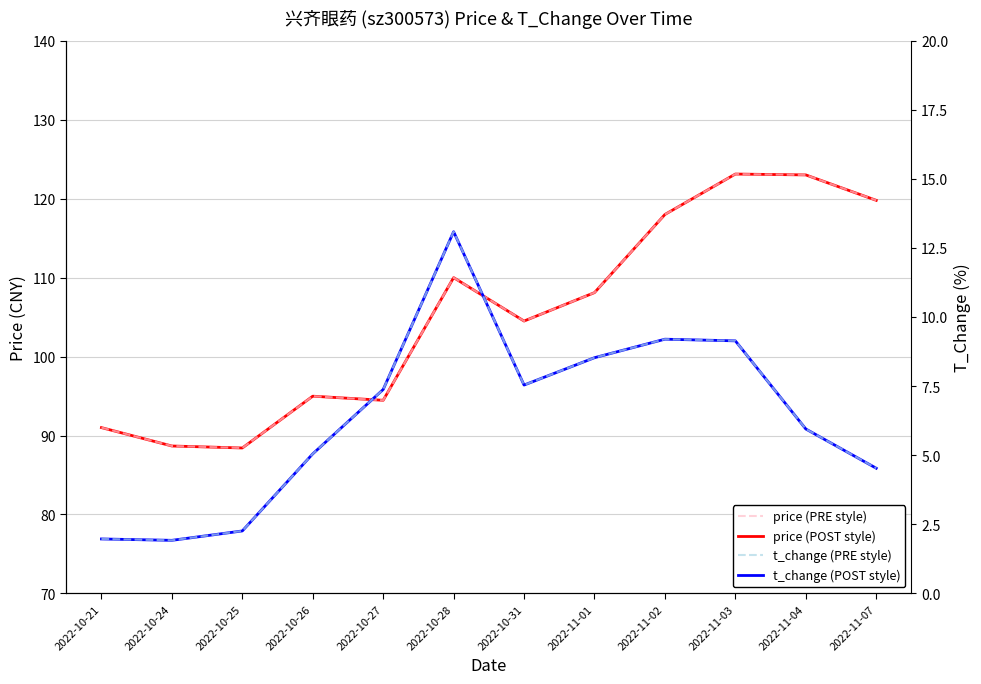

List the labels in order of price (ref) value, smallest first.

2022-10-25, 2022-10-24, 2022-10-21, 2022-10-27, 2022-10-26, 2022-10-31, 2022-11-01, 2022-10-28, 2022-11-02, 2022-11-07, 2022-11-04, 2022-11-03